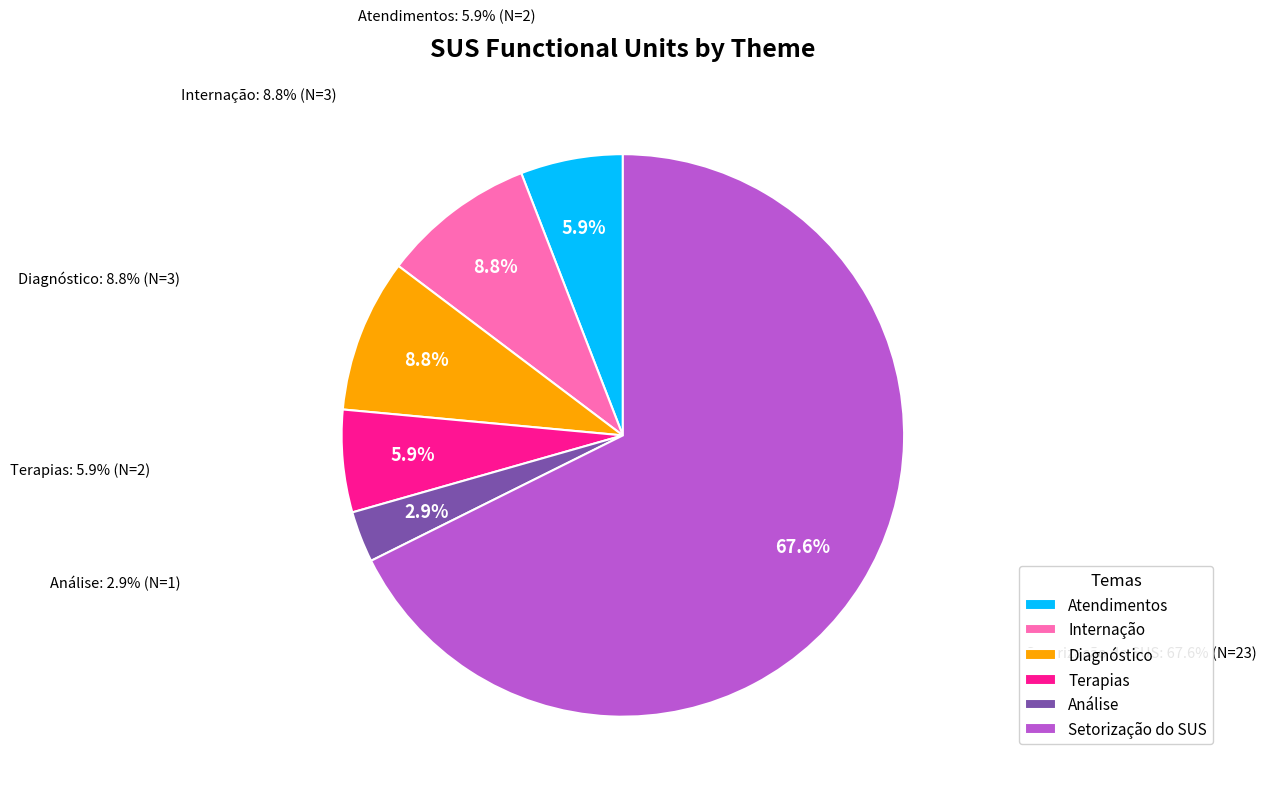

To the nearest percent, what is the difference between the largest and smallest slice percentages?

65%